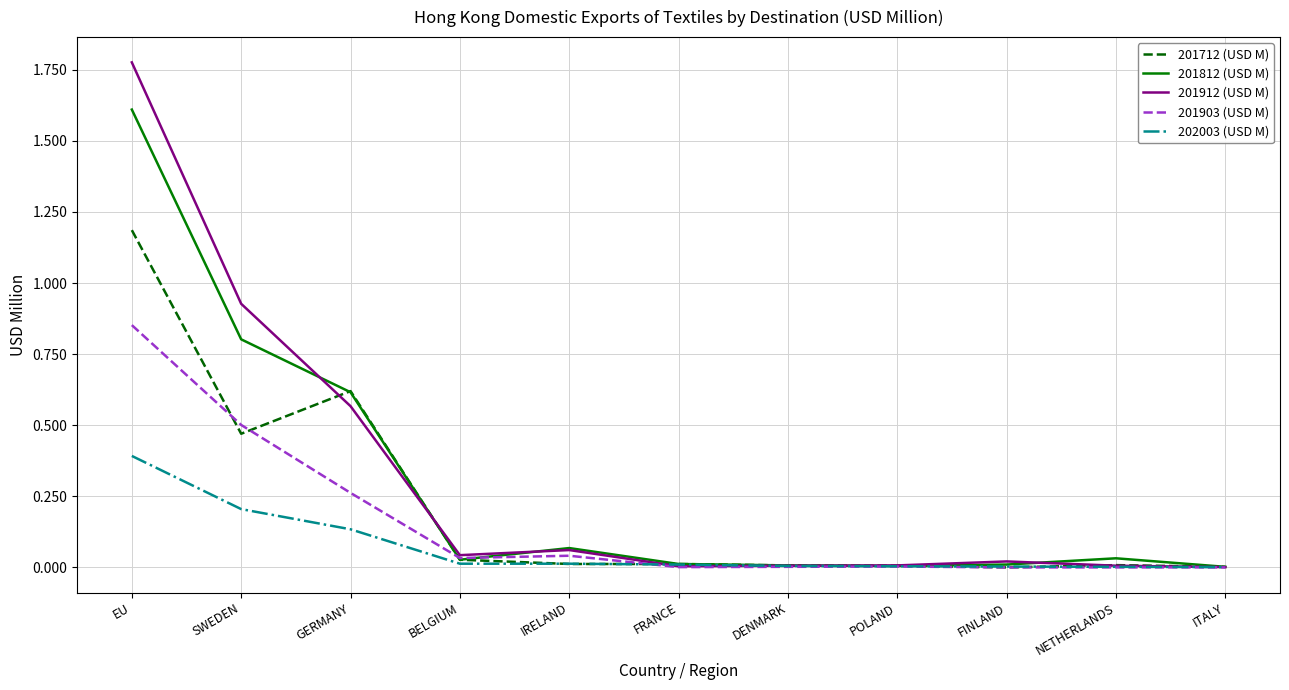

Is the value of 201903 (USD M) at FINLAND greater than the value of 201812 (USD M) at IRELAND?

No